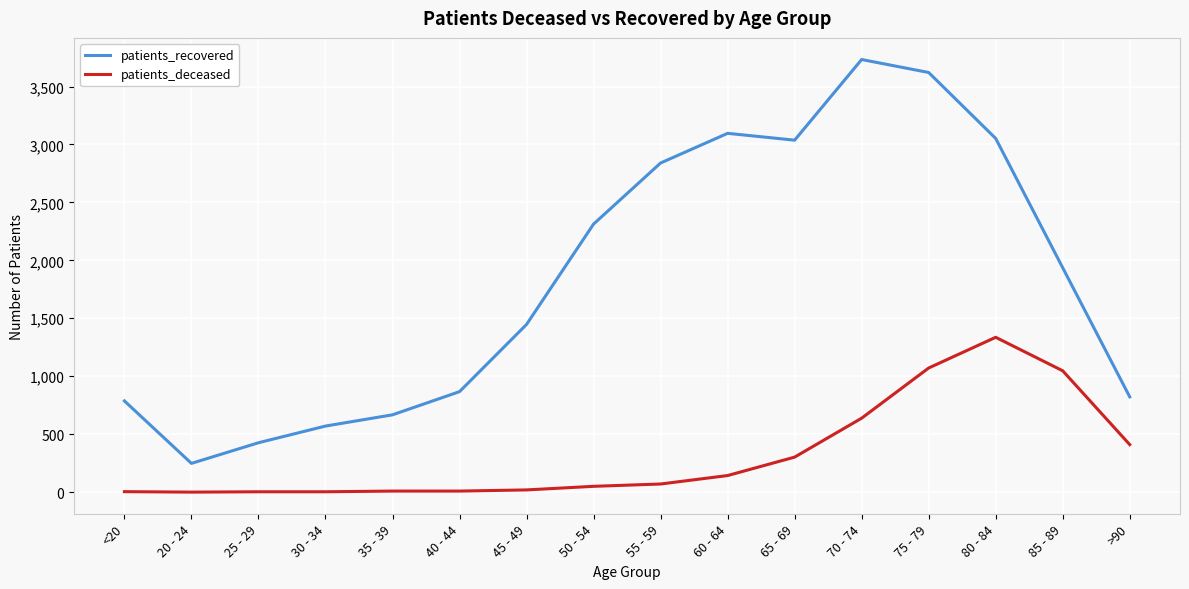

What are all the series names shown in the legend?

patients_recovered, patients_deceased